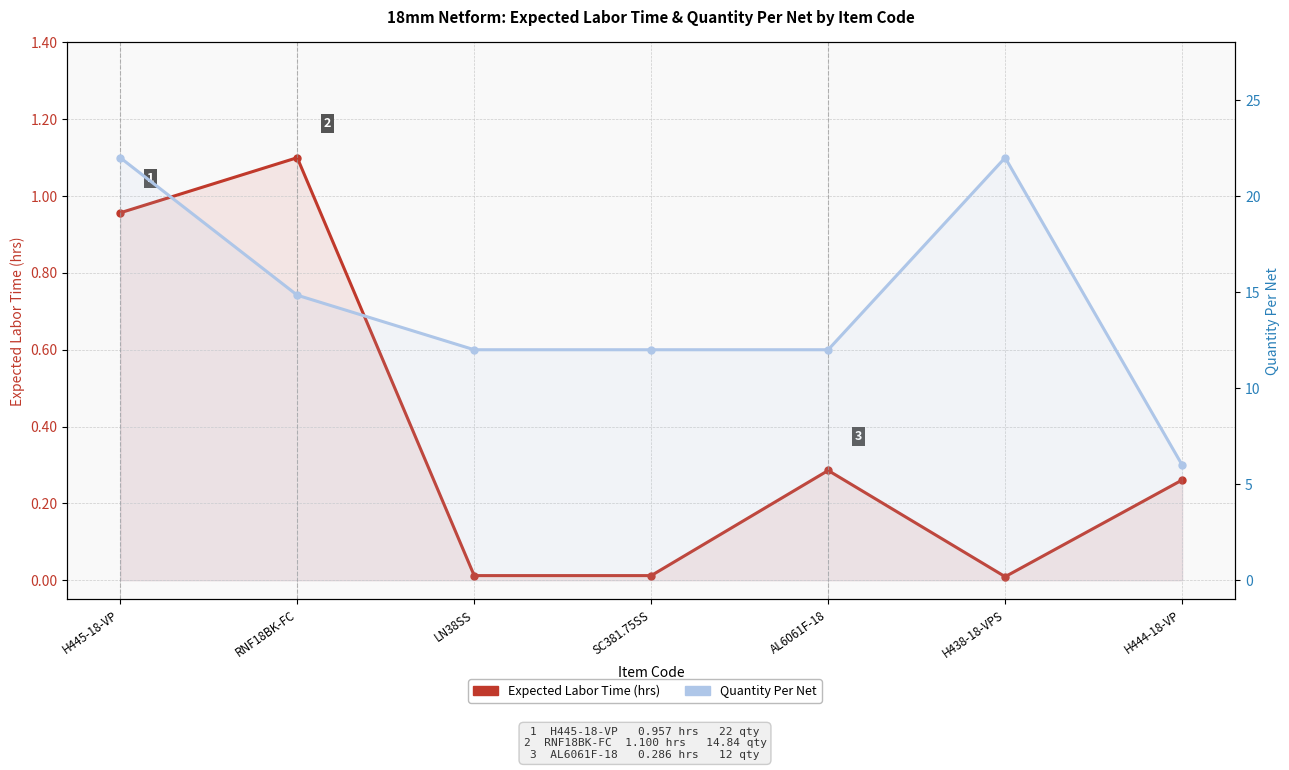

The Quantity Per Net series shows 17.7 at SC381.75SS. True or false?

False